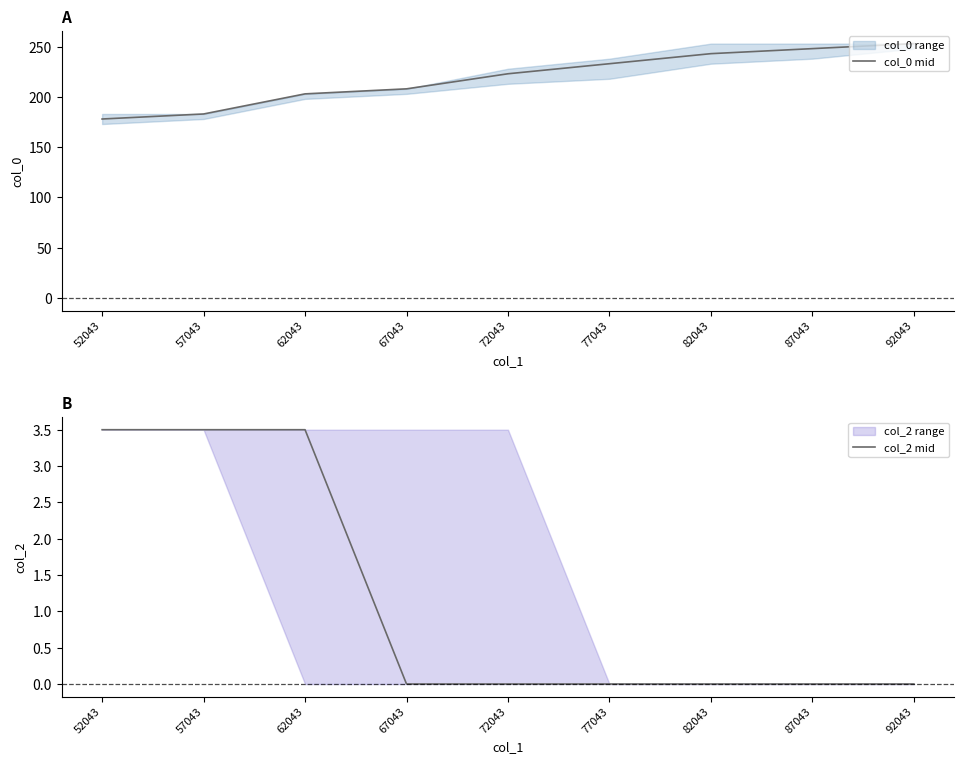

True or false: col_0 mid and col_2 mid cross at least once.

False